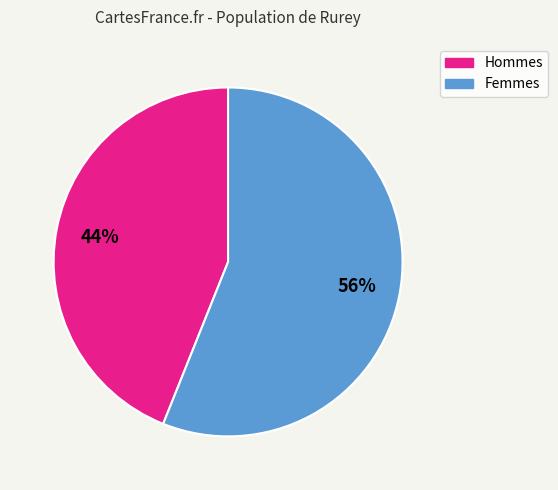

To the nearest percent, what is the average slice percentage?

50%